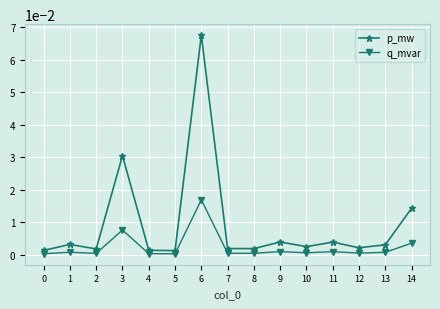

How many lines are shown in the chart?

2